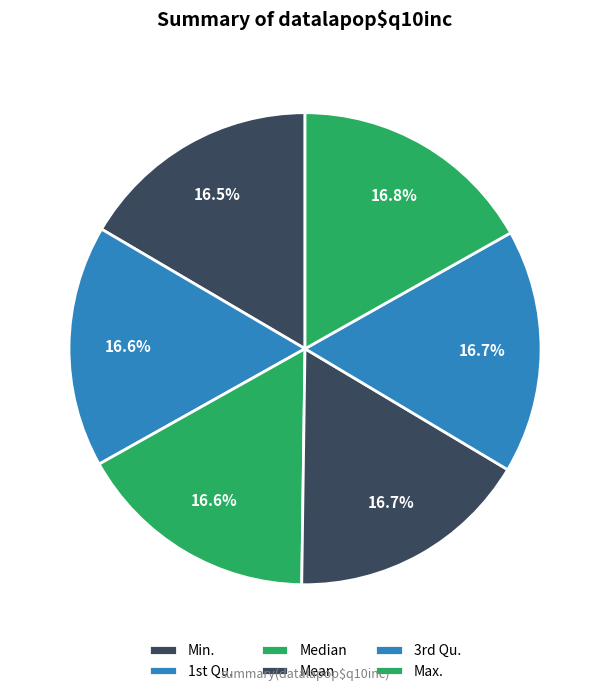

Rank the categories by value from lowest to highest.

Min., 1st Qu., Median, Mean, 3rd Qu., Max.